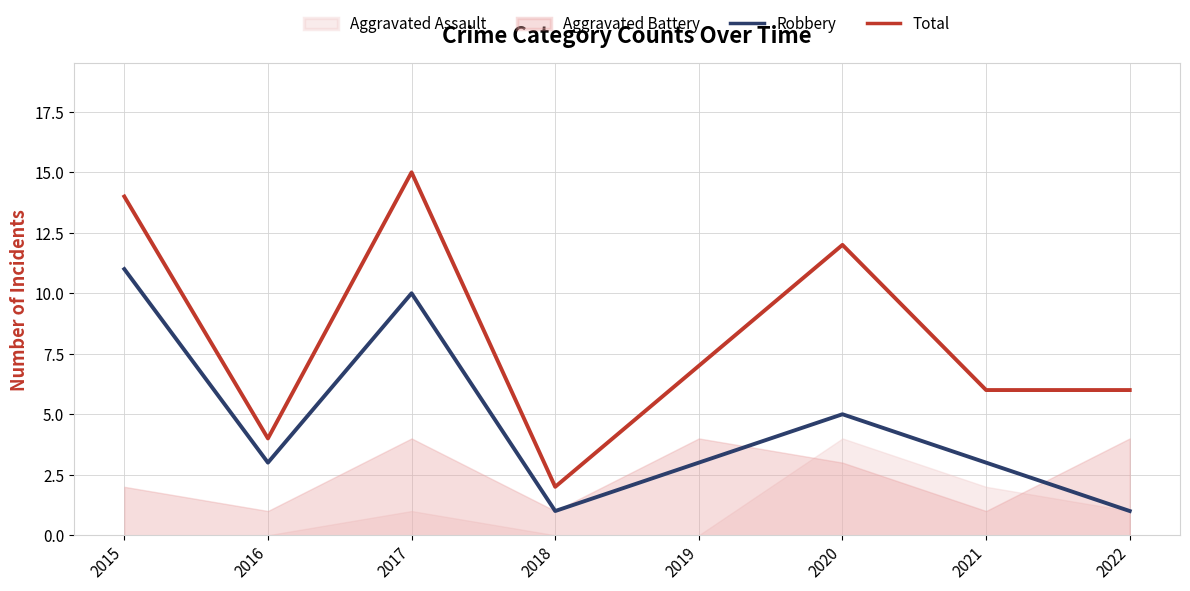

True or false: Total and Robbery intersect in this chart.

False